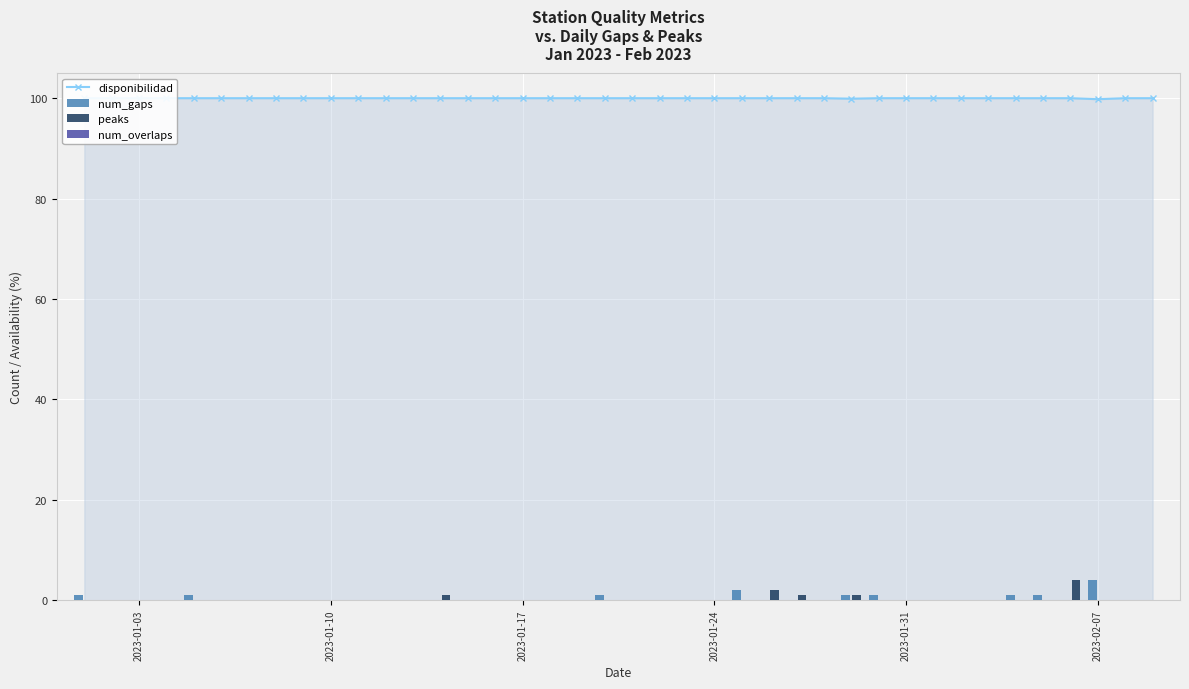

Reading left to right, list all the values displayed in this chart.

disponibilidad: 100.0	100.0	100.0	100.0	100.0	100.0	100.0	100.0	100.0	100.0	100.0	100.0	100.0	100.0	100.0	100.0	100.0	100.0	100.0	100.0	100.0	100.0	100.0	100.0	100.0	100.0	100.0	100.0	99.9	100.0	100.0	100.0	100.0	100.0	100.0	100.0	100.0	99.8	100.0	100.0
num_gaps: 1.0	0.0	0.0	0.0	1.0	0.0	0.0	0.0	0.0	0.0	0.0	0.0	0.0	0.0	0.0	0.0	0.0	0.0	0.0	1.0	0.0	0.0	0.0	0.0	2.0	0.0	0.0	0.0	1.0	1.0	0.0	0.0	0.0	0.0	1.0	1.0	0.0	4.0	0.0	0.0
peaks: 0.0	0.0	0.0	0.0	0.0	0.0	0.0	0.0	0.0	0.0	0.0	0.0	0.0	1.0	0.0	0.0	0.0	0.0	0.0	0.0	0.0	0.0	0.0	0.0	0.0	2.0	1.0	0.0	1.0	0.0	0.0	0.0	0.0	0.0	0.0	0.0	4.0	0.0	0.0	0.0
num_overlaps: 0.0	0.0	0.0	0.0	0.0	0.0	0.0	0.0	0.0	0.0	0.0	0.0	0.0	0.0	0.0	0.0	0.0	0.0	0.0	0.0	0.0	0.0	0.0	0.0	0.0	0.0	0.0	0.0	0.0	0.0	0.0	0.0	0.0	0.0	0.0	0.0	0.0	0.0	0.0	0.0